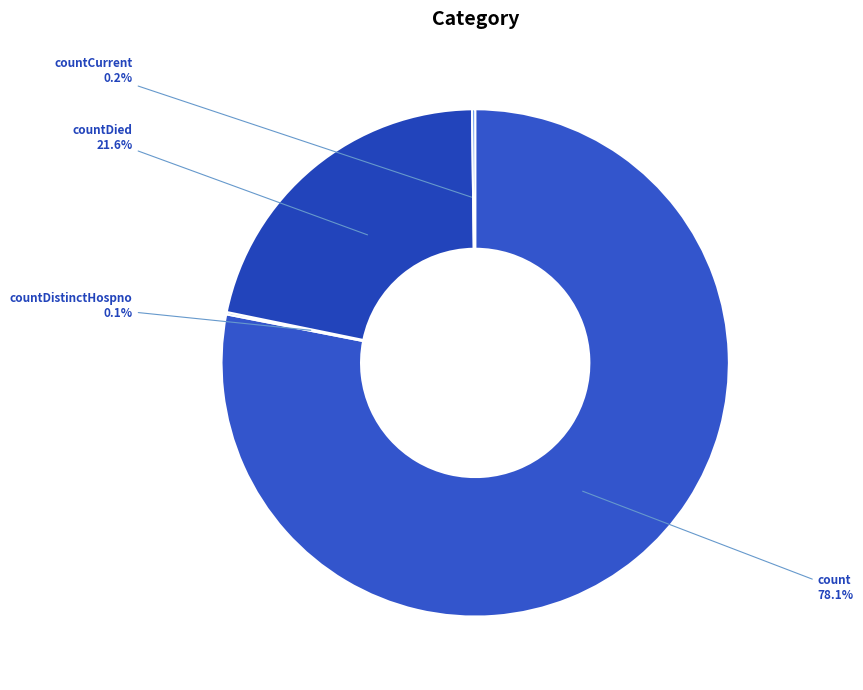

Which slice represents more than half of the pie?

count